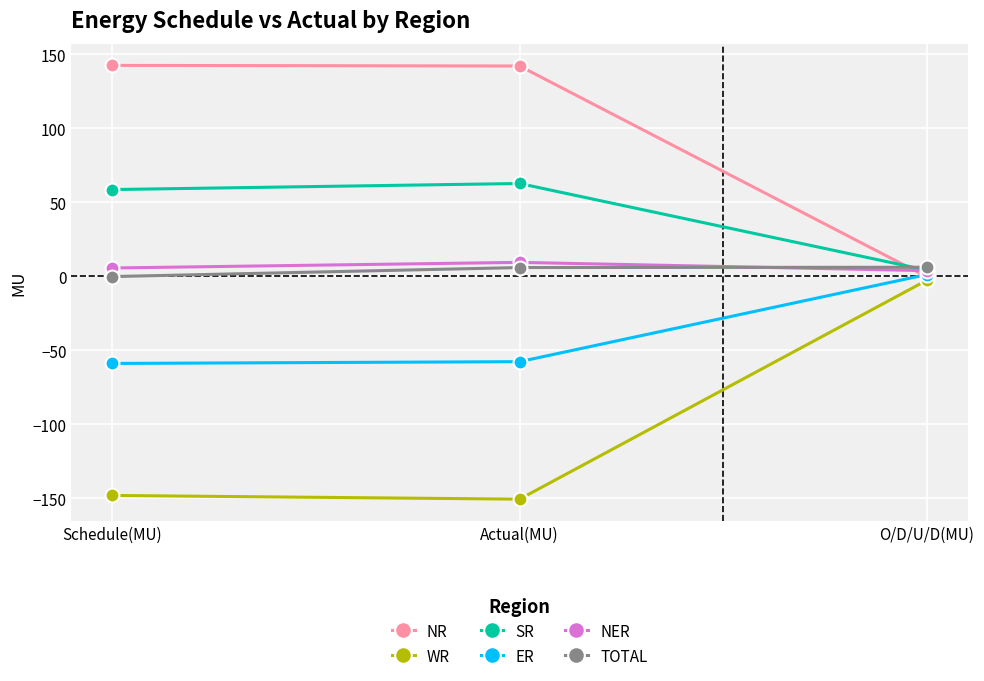

What is the spread (max minus min) of values at Schedule(MU)?

290.6